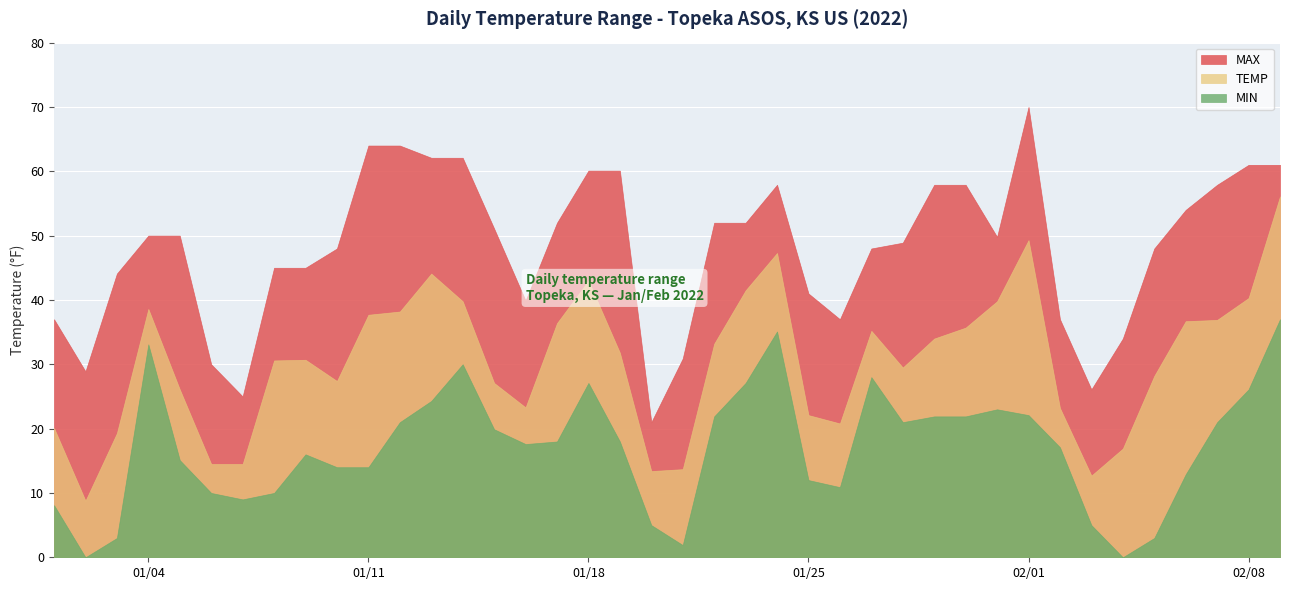

What is the sum of all MIN values?

682.1